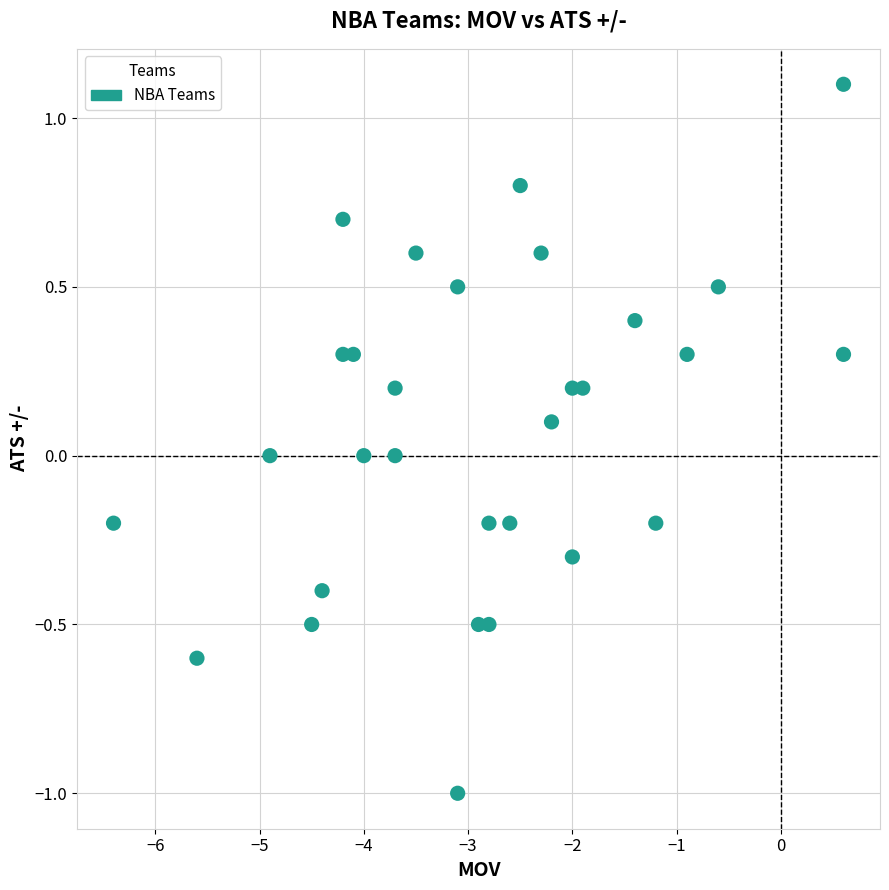

What is the range of X values (max minus min)?

7.0